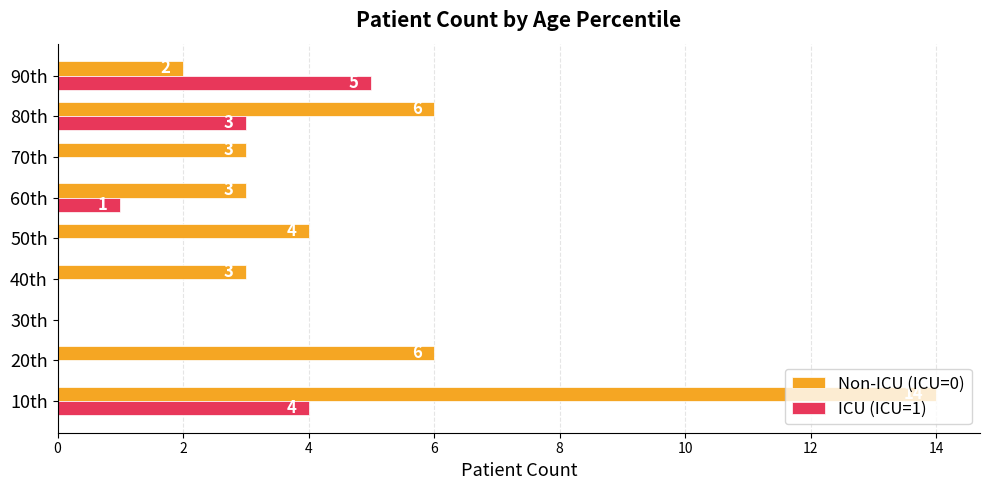

How many values in the ICU (ICU=1) series exceed 0?

4